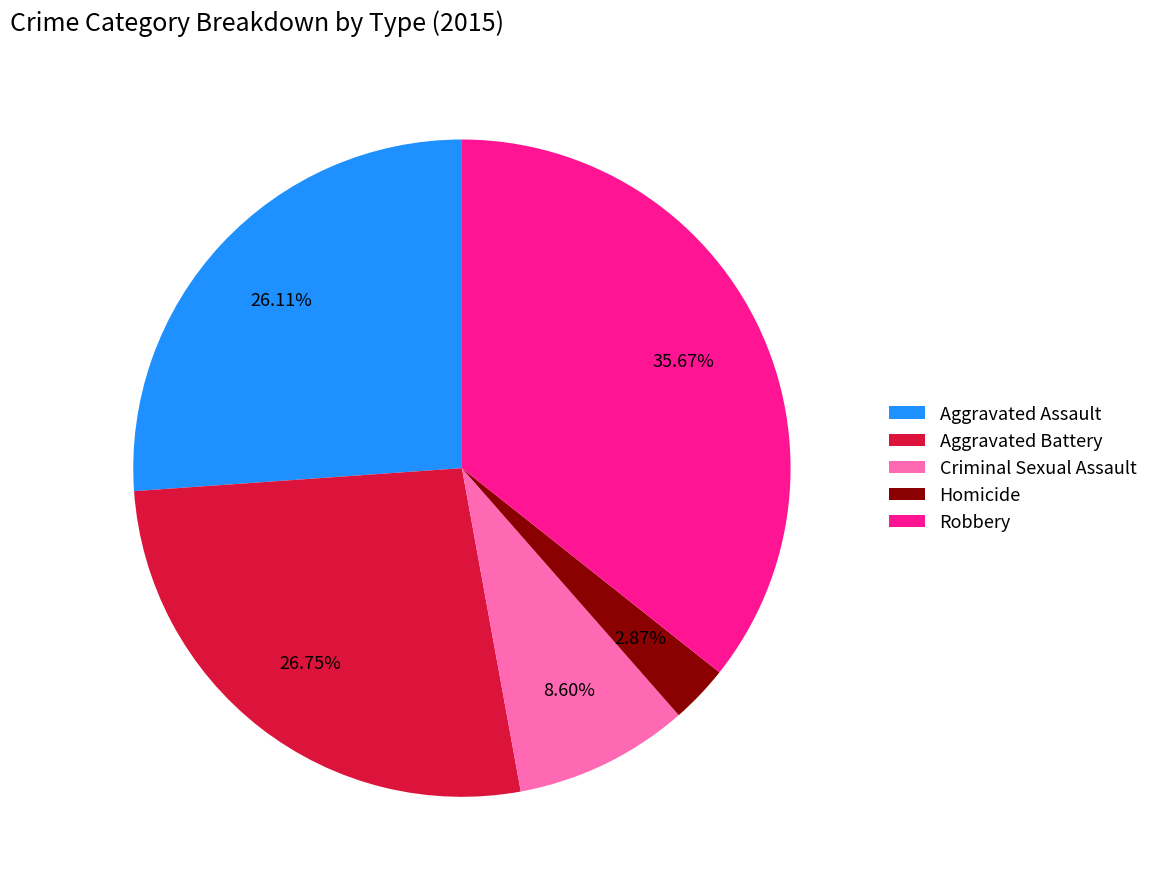

Is there a majority slice in this chart?

No